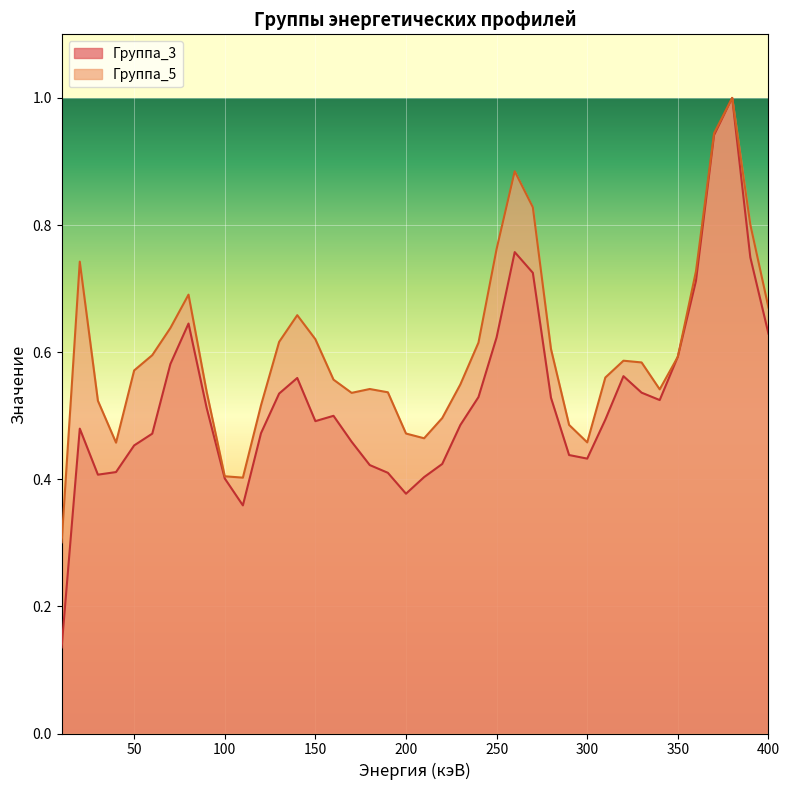

What is the average value of the Группа_5 series?

0.6